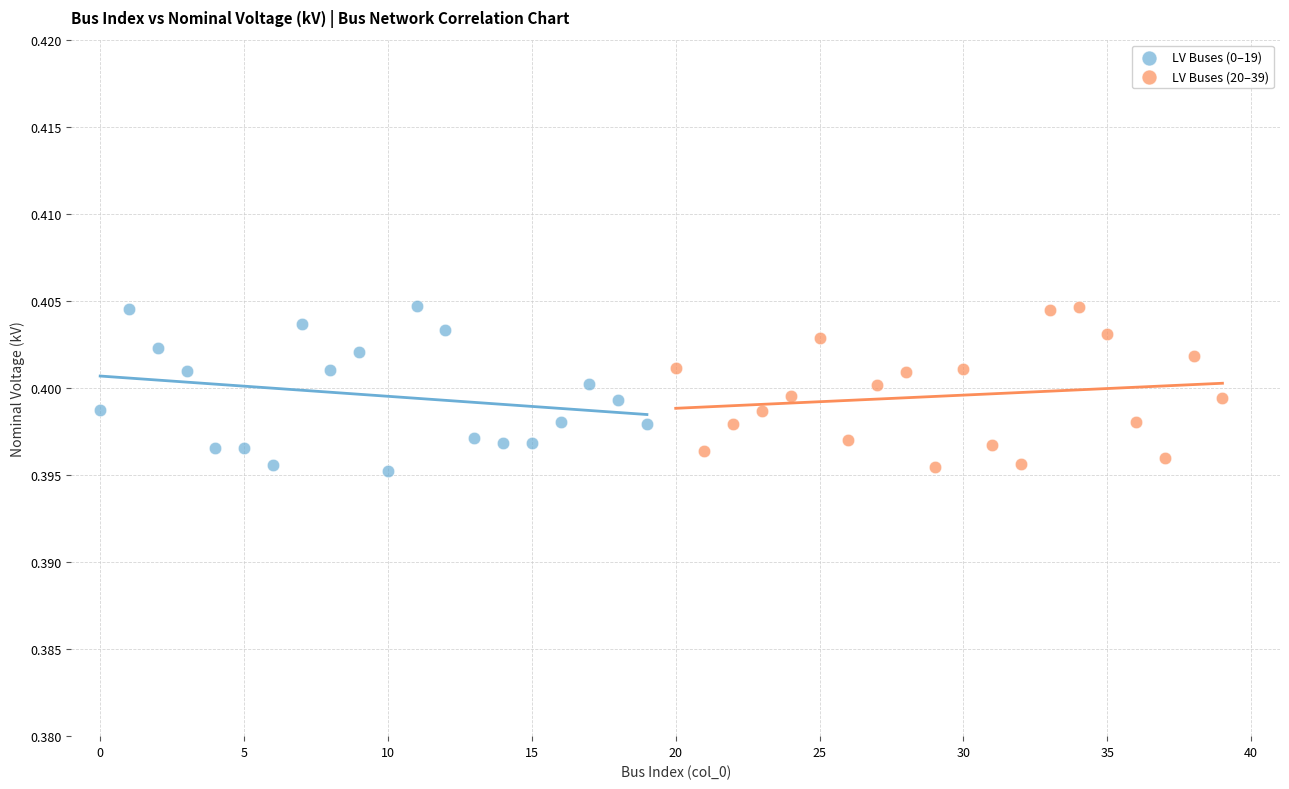

What are all the series names shown in the legend?

LV Buses (0–19), LV Buses (20–39)